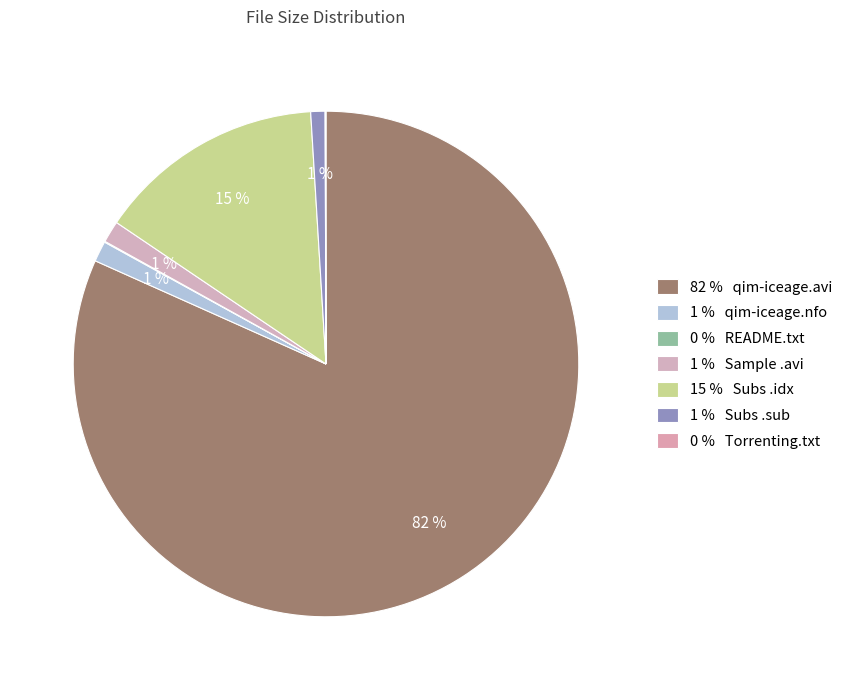

Which category has the biggest portion of the pie?

82 % qim-iceage.avi